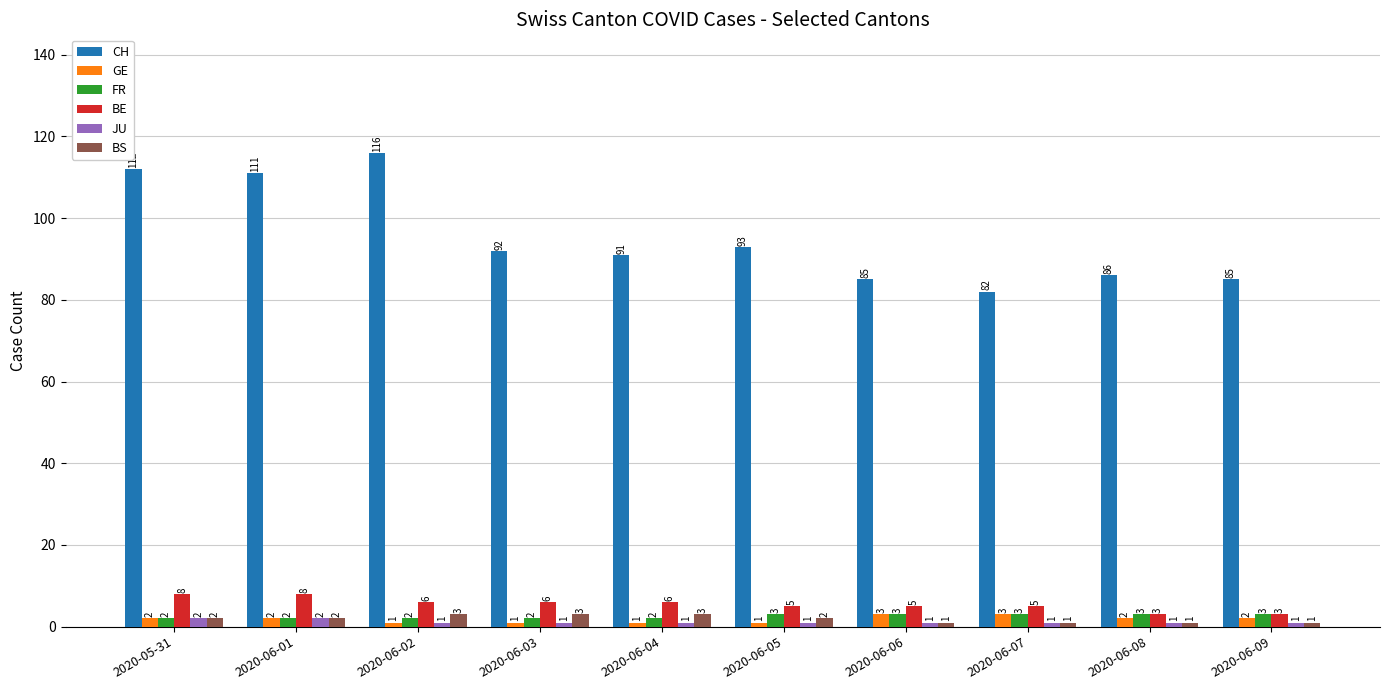

What is the spread (max minus min) of values at 2020-06-04?

90